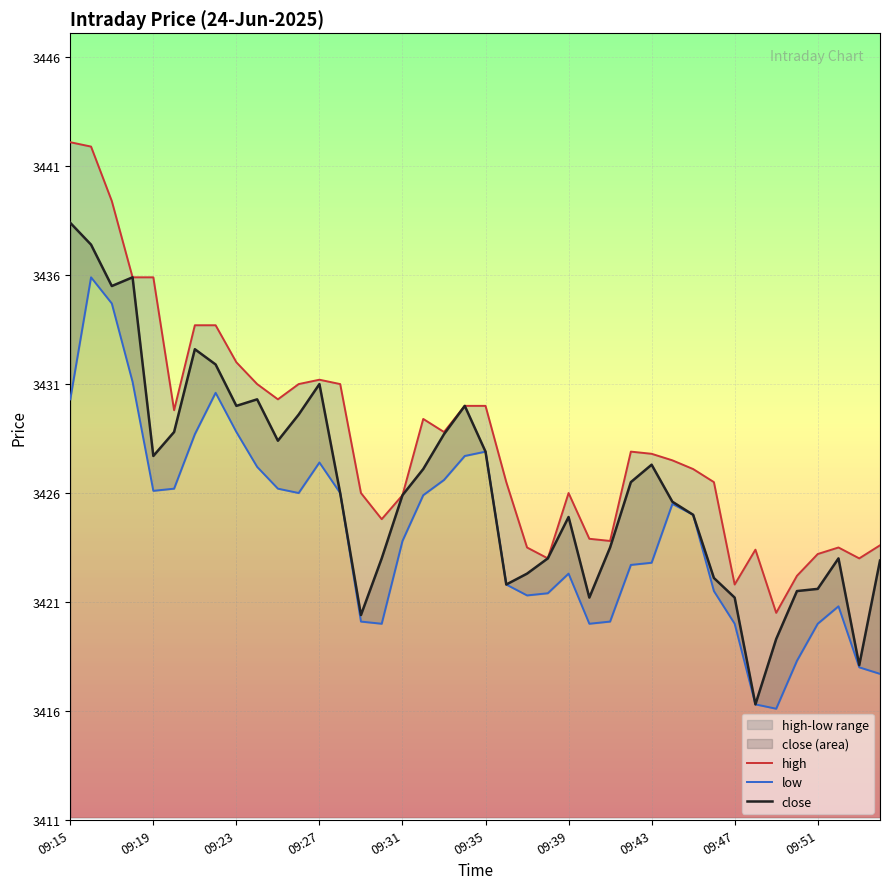

True or false: close has a value of 2292.6 at 09:15.

False